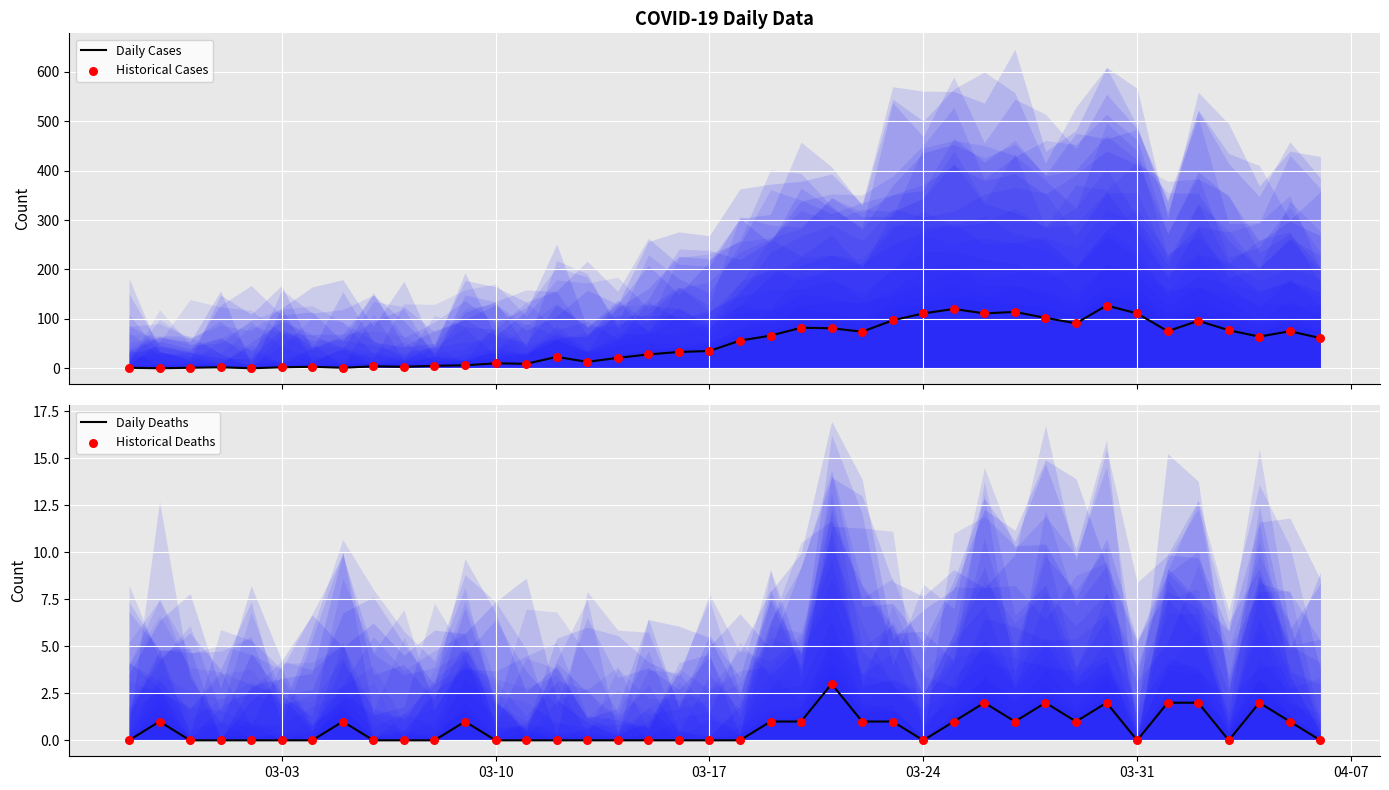

What is the highest value of the Daily Cases series?

127